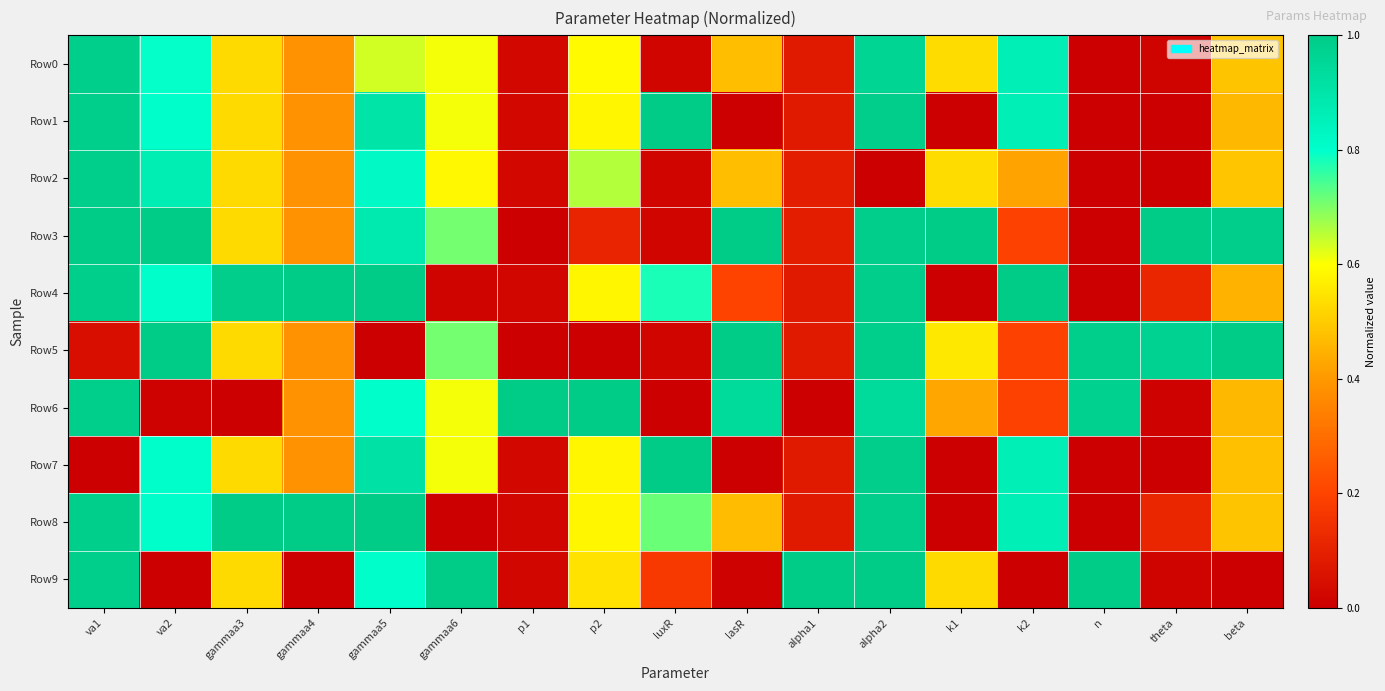

Rank the series by their maximum value, from lowest to highest.

Row0, Row2, Row1, Row3, Row4, Row5, Row6, Row7, Row8, Row9